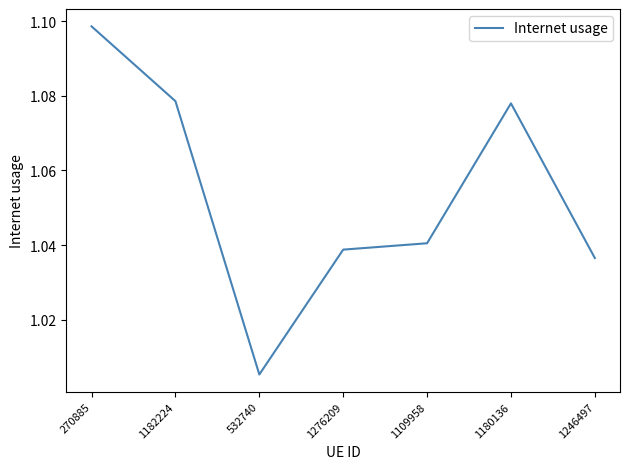

At which category does the data reach its first local valley?

532740